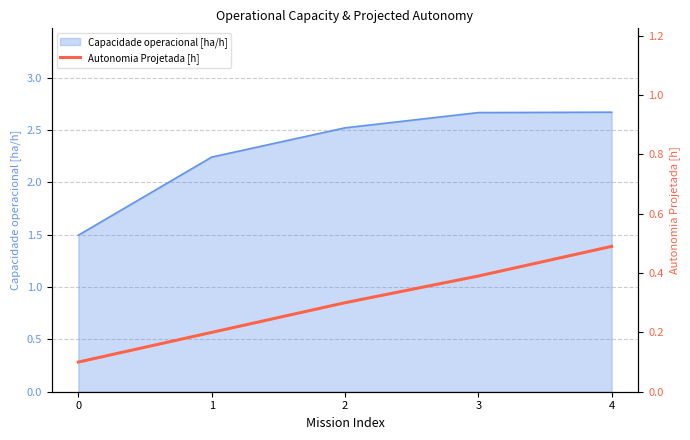

The chart shows a value of 0.3 at 2. True or false?

True